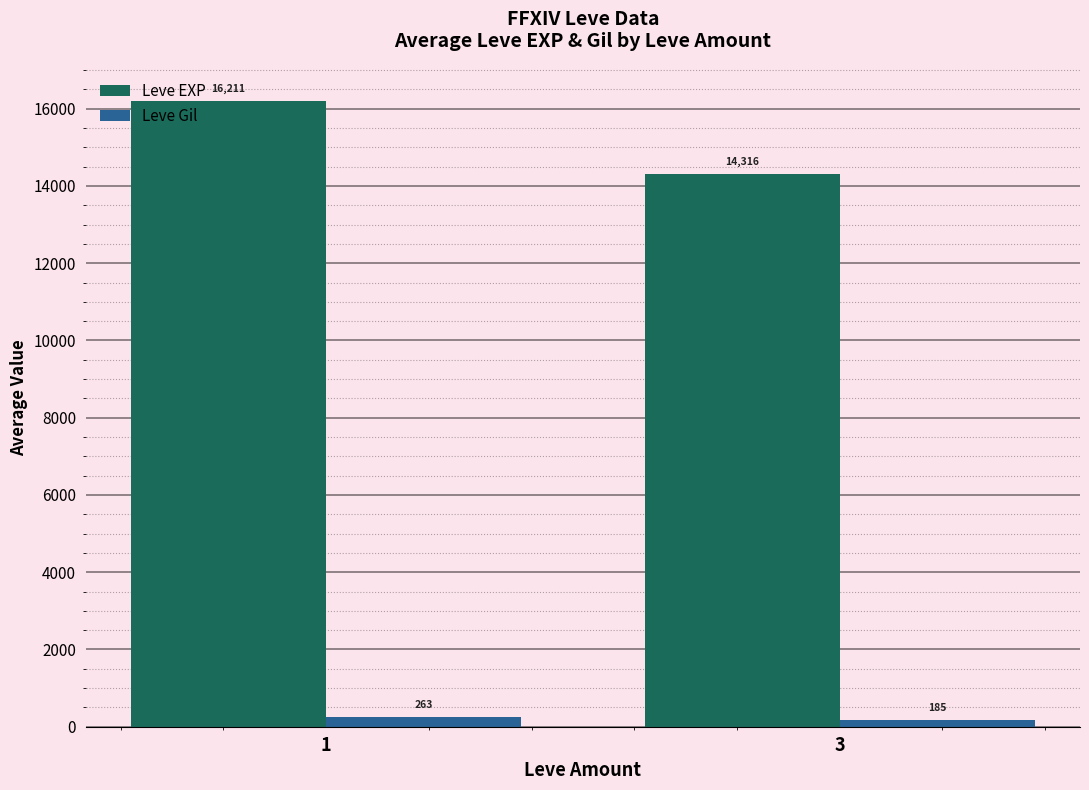

True or false: Leve EXP has a value of 5950 at 1.

False